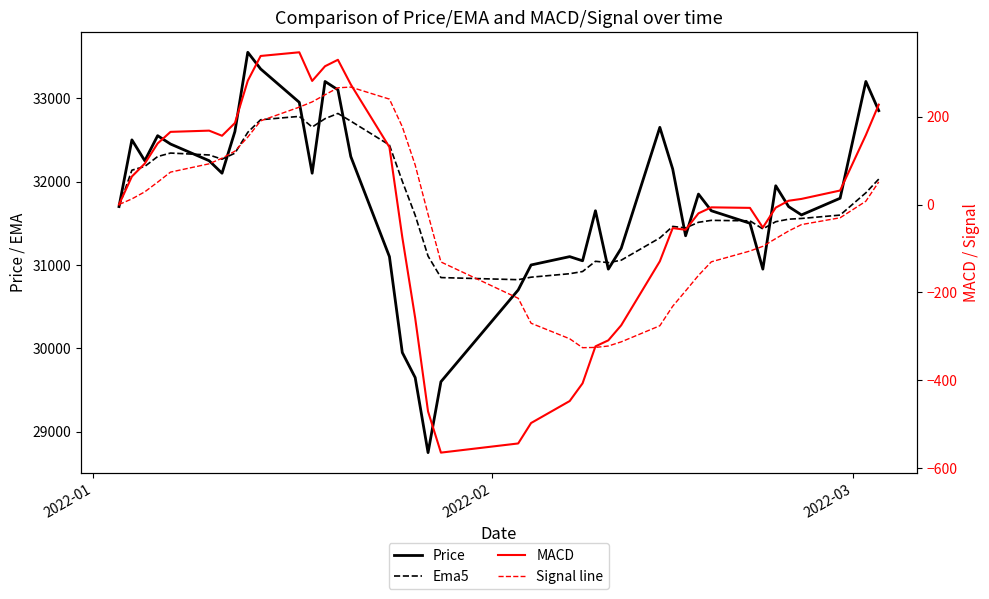

Which series has the widest spread of values?

Price